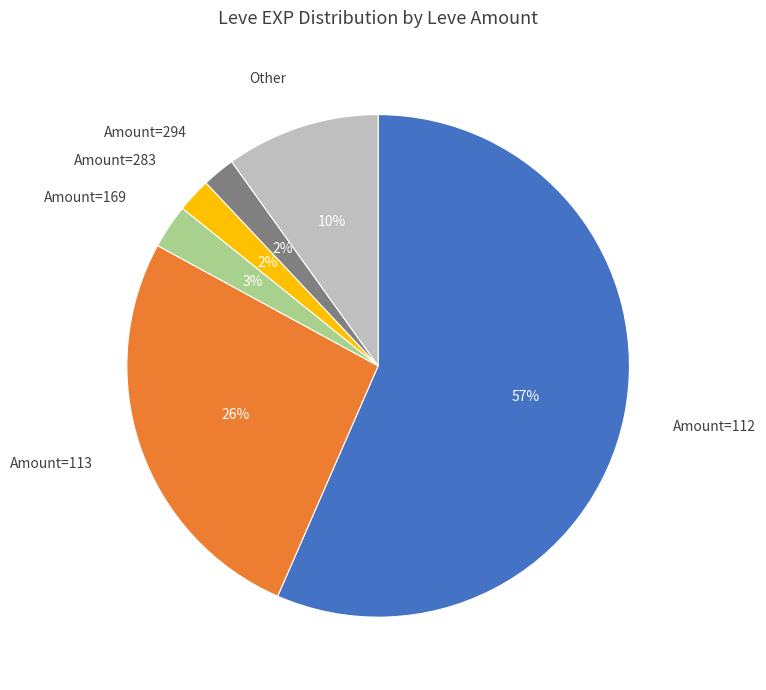

To the nearest percent, what portion does Amount=113 represent?

26%